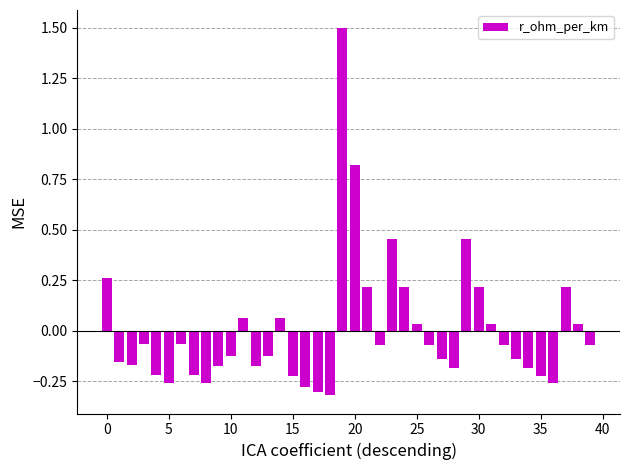

What is the difference between the maximum and minimum values?

1.8